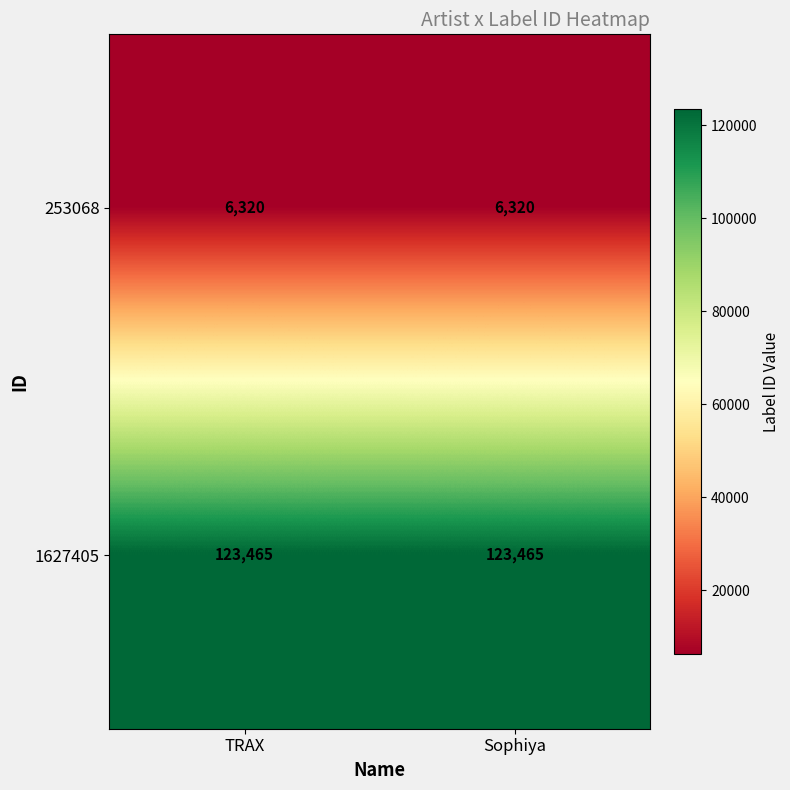

What value does the 253068 series have at Sophiya?

6320